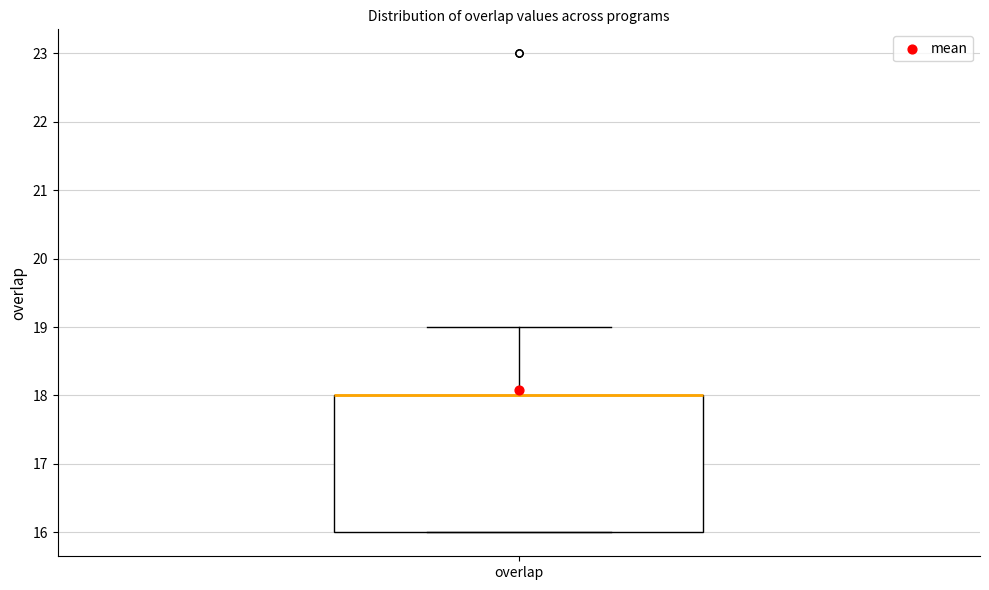

Transcribe this box plot: give where the median line is, the range the box spans, and where the two whiskers end, as read against the y-axis. The values are not printed on the chart, so give them approximately, as read against the axis.

median 18 (drawn on the box's upper edge), box 16 to 18, whiskers 16 to 19